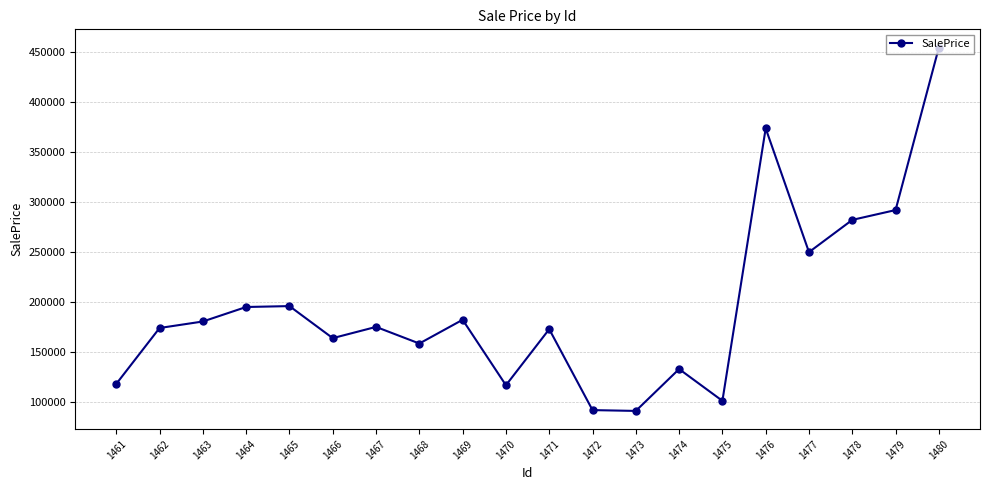

What is the ratio of the value at 1472 to the value at 1476?

0.2